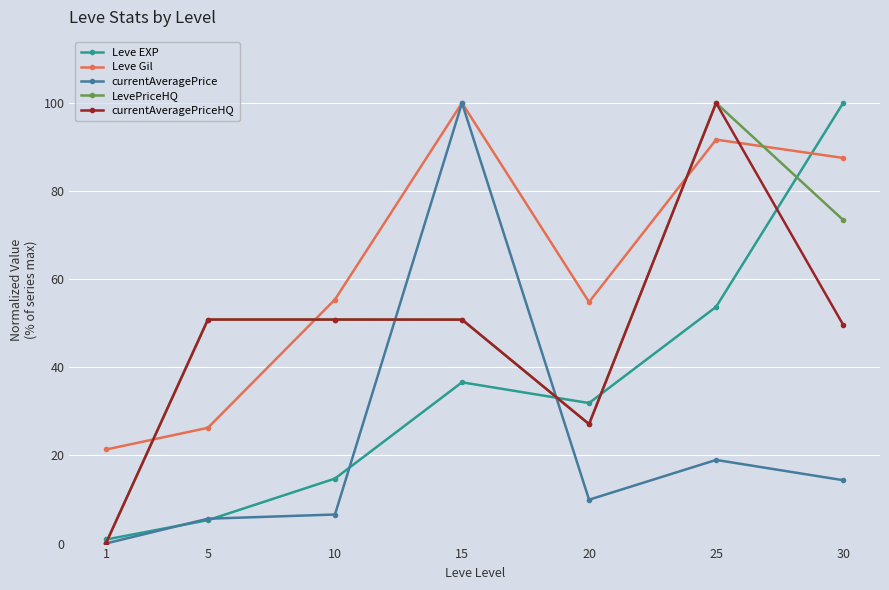

What is the maximum value for LevePriceHQ?

100.0